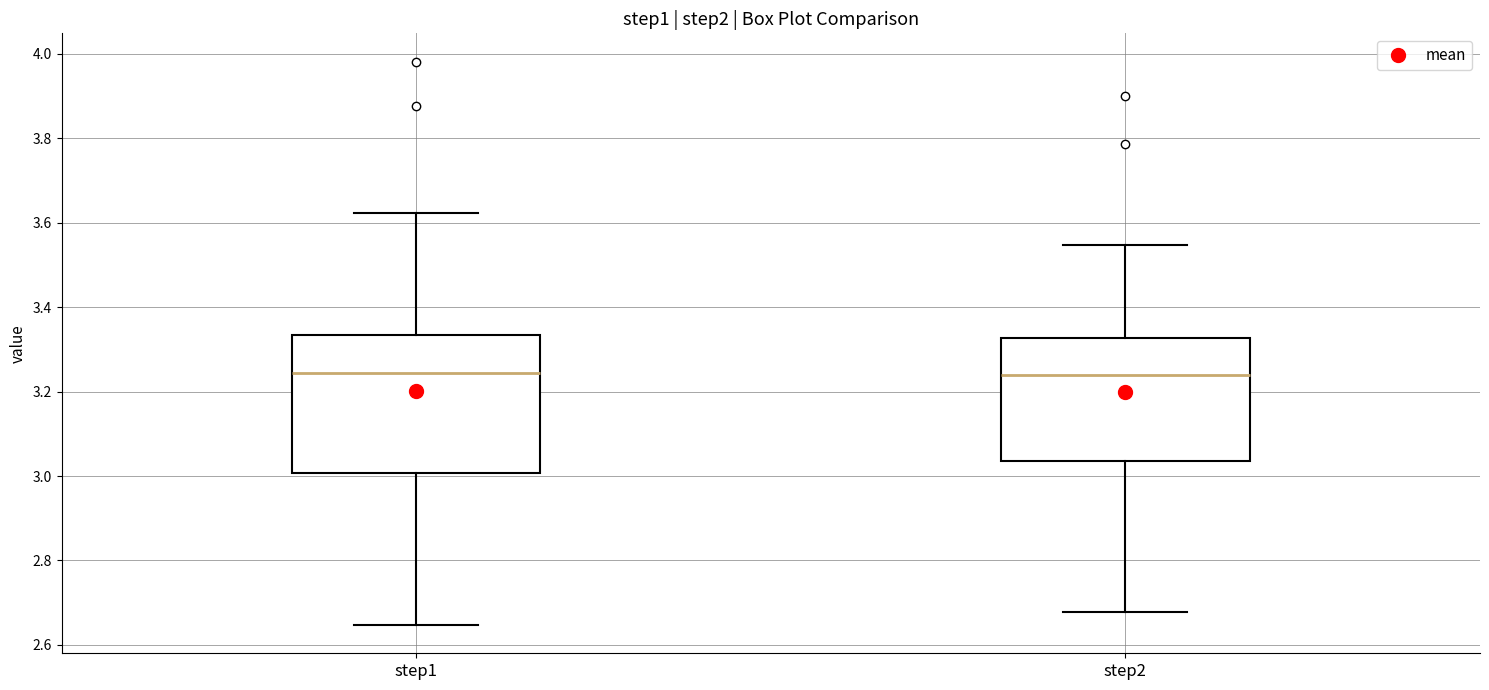

Reading left to right, transcribe this box plot: for each box, give where its median line is, the range the box spans, and where its two whiskers end, as read against the y-axis. The values are not printed on the chart, so give them approximately, as read against the axis.

step1: median 3.24, box 3.00 to 3.34, whiskers 2.64 to 3.62
step2: median 3.24, box 3.04 to 3.32, whiskers 2.68 to 3.54